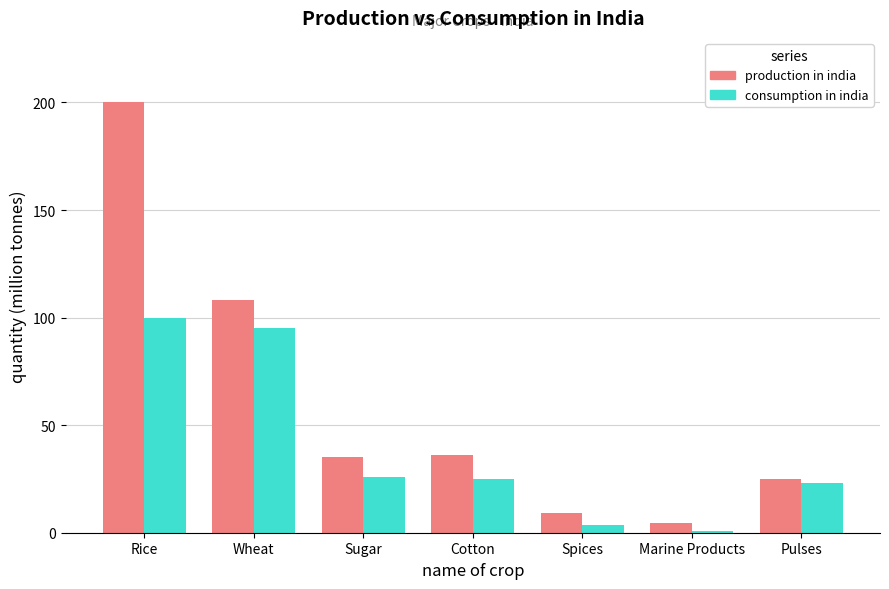

At which label does consumption in india first exceed 25?

Rice